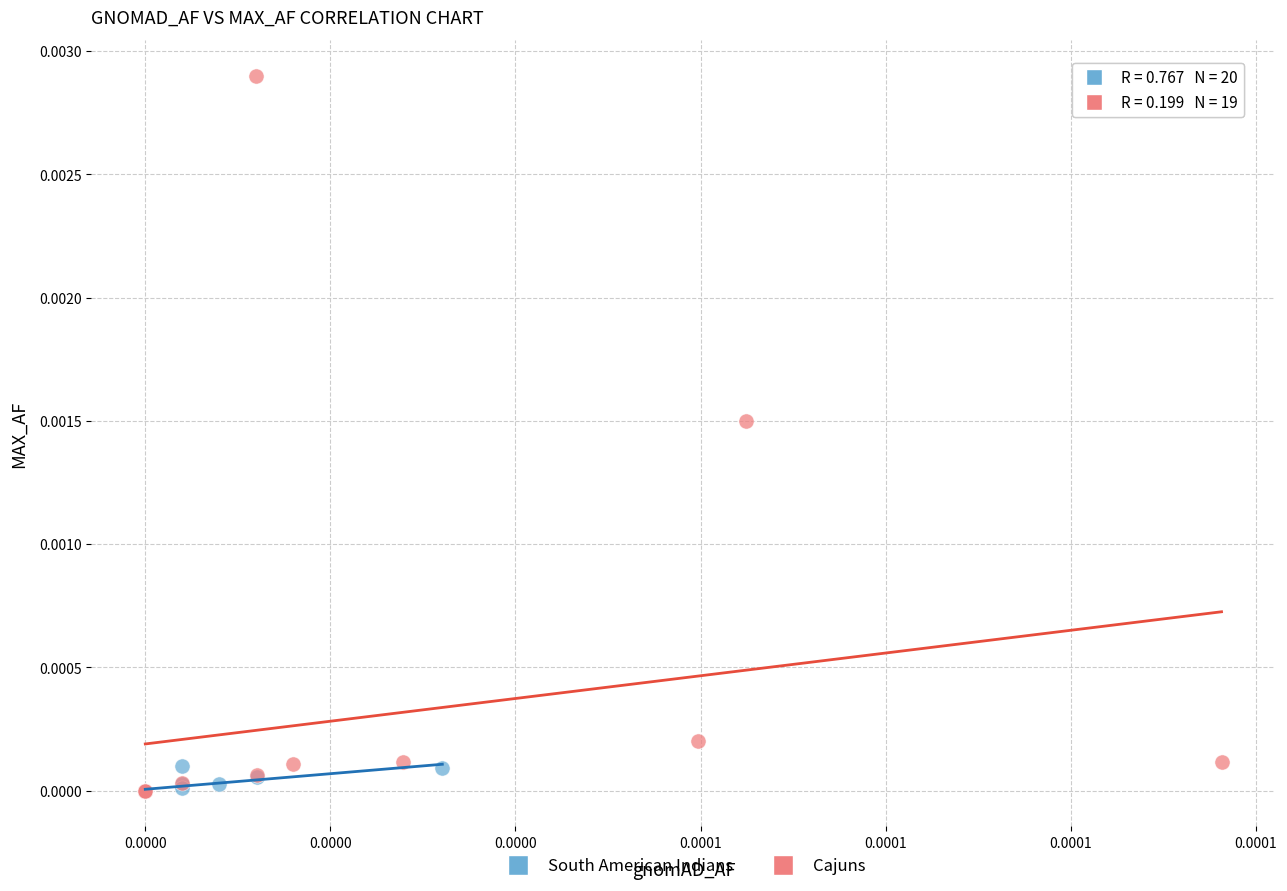

Which series contains the highest Y value?

Cajuns